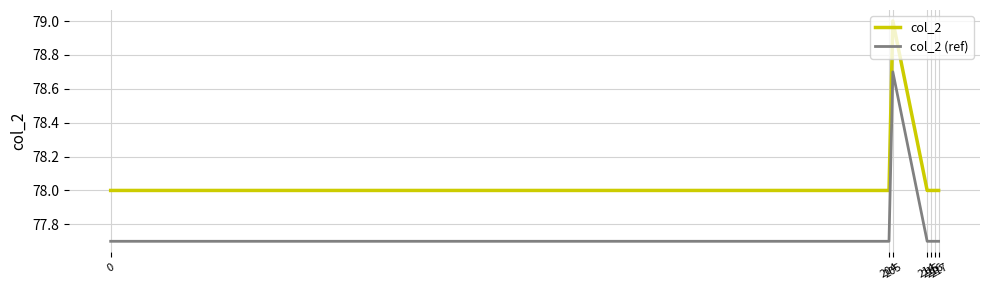

What is the highest value of the col_2 (ref) series?

78.7